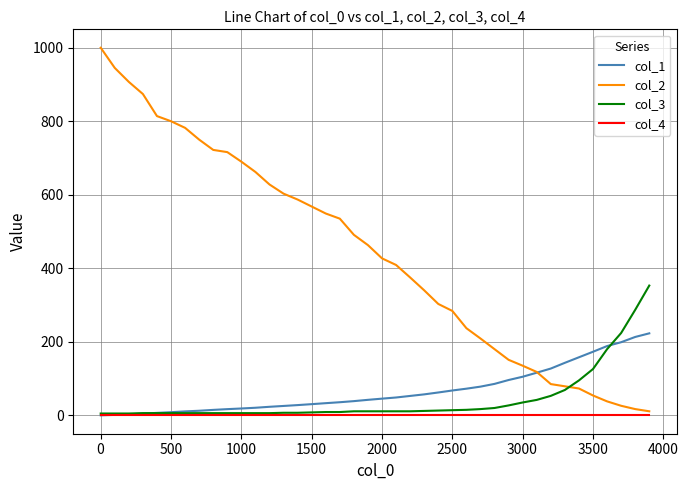

Which series has the largest total across all categories?

col_2